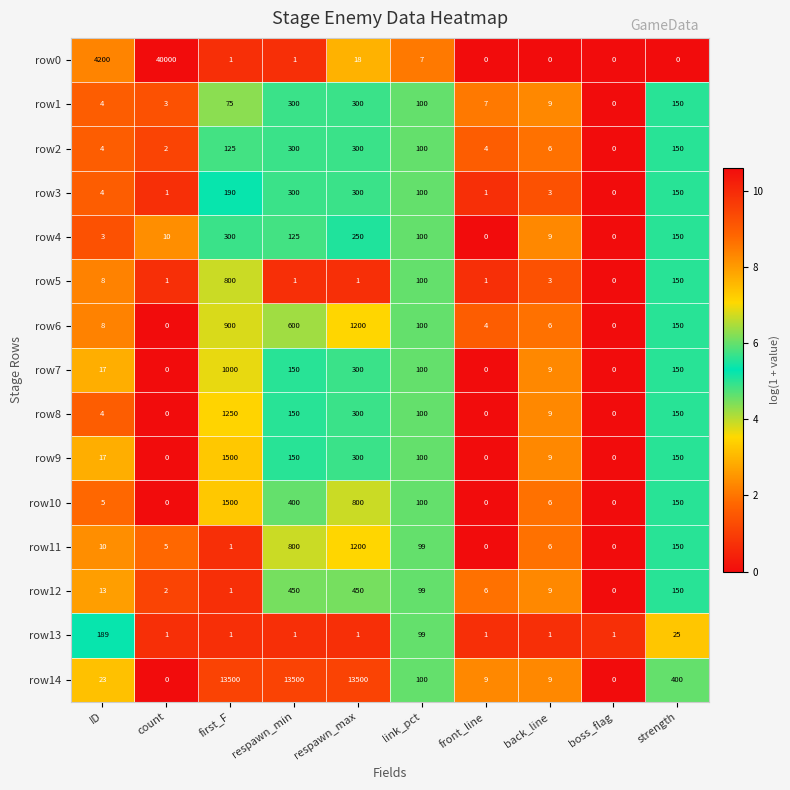

Which series has the largest total across all categories?

row0